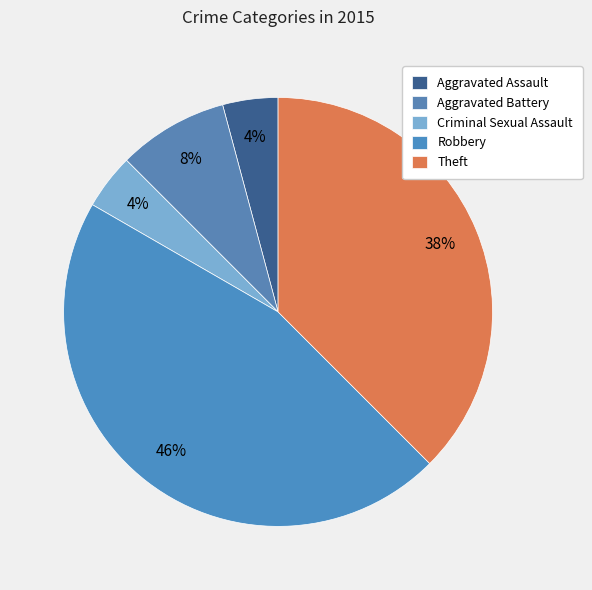

What percentage is the Aggravated Assault slice, to the nearest percent?

4%